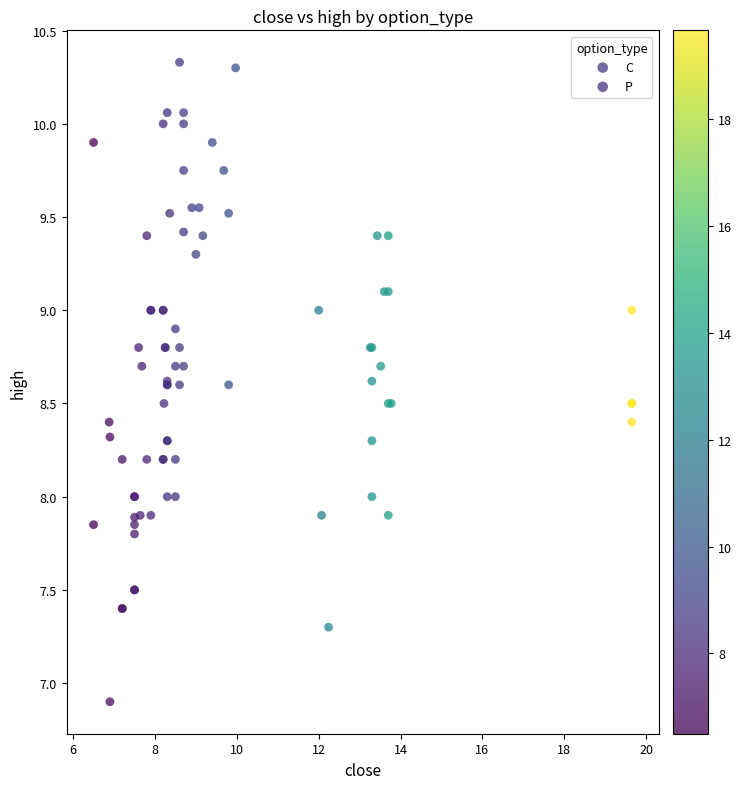

Which series contains the lowest Y value?

C